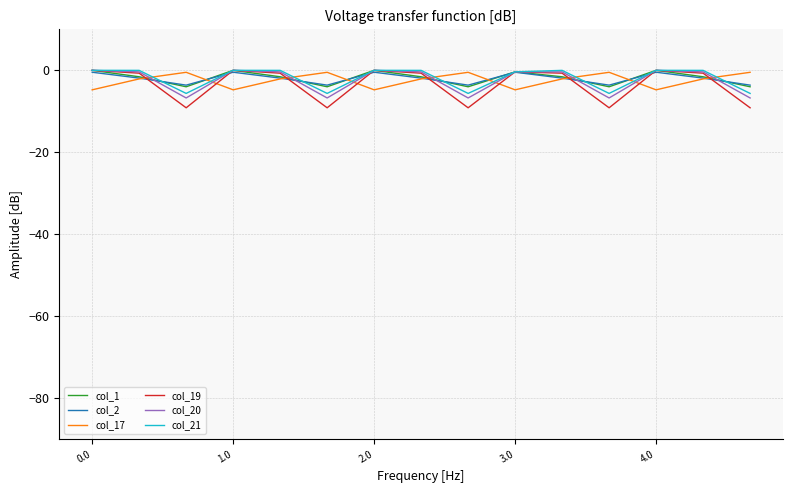

What is the minimum value shown in the chart?

-9.1